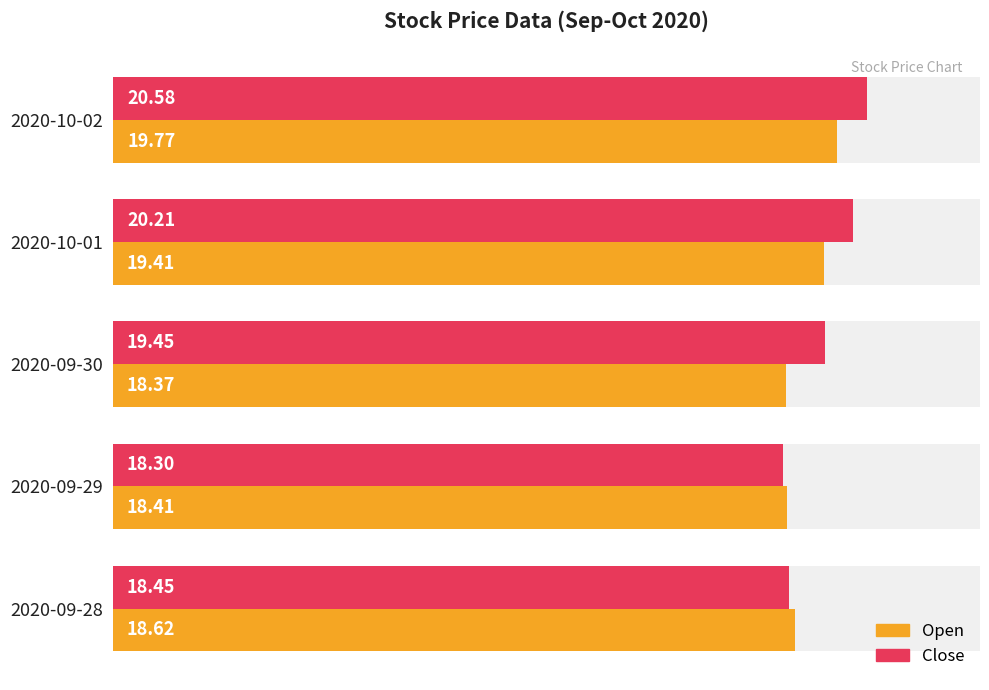

What is the average value of the Open series?

18.9